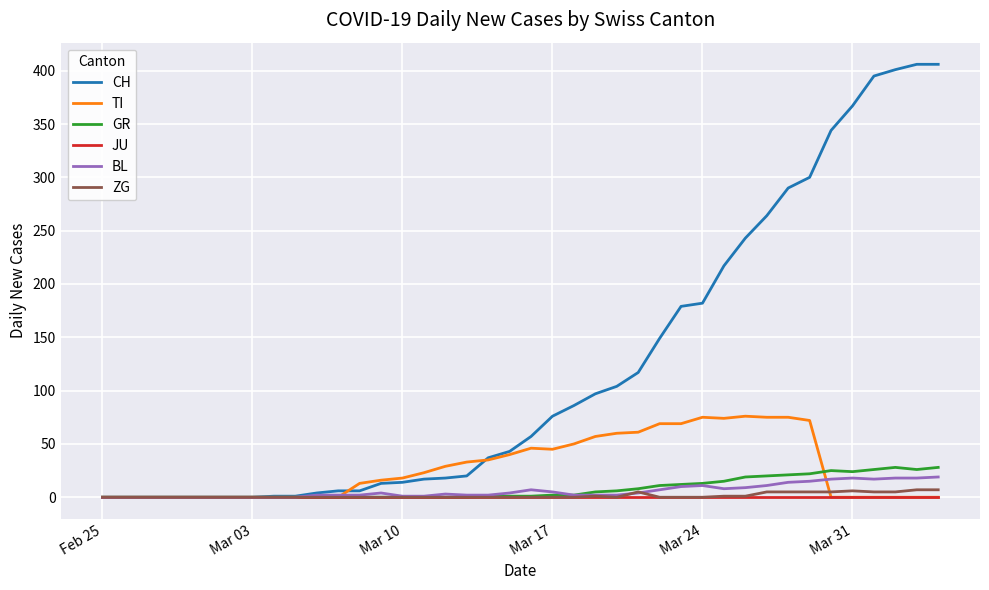

Which series has the largest total across all categories?

CH